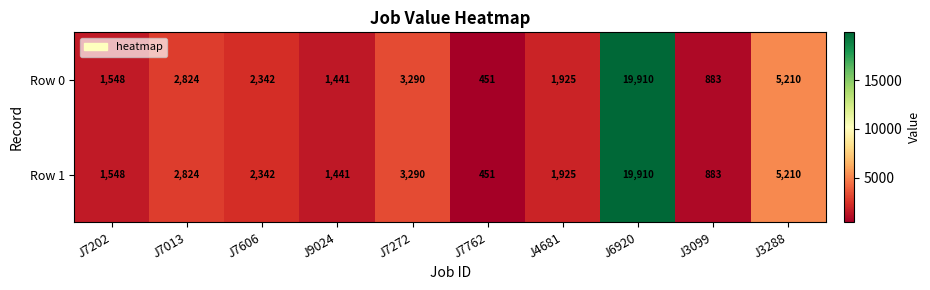

What is the average value of the Row 0 series?

3982